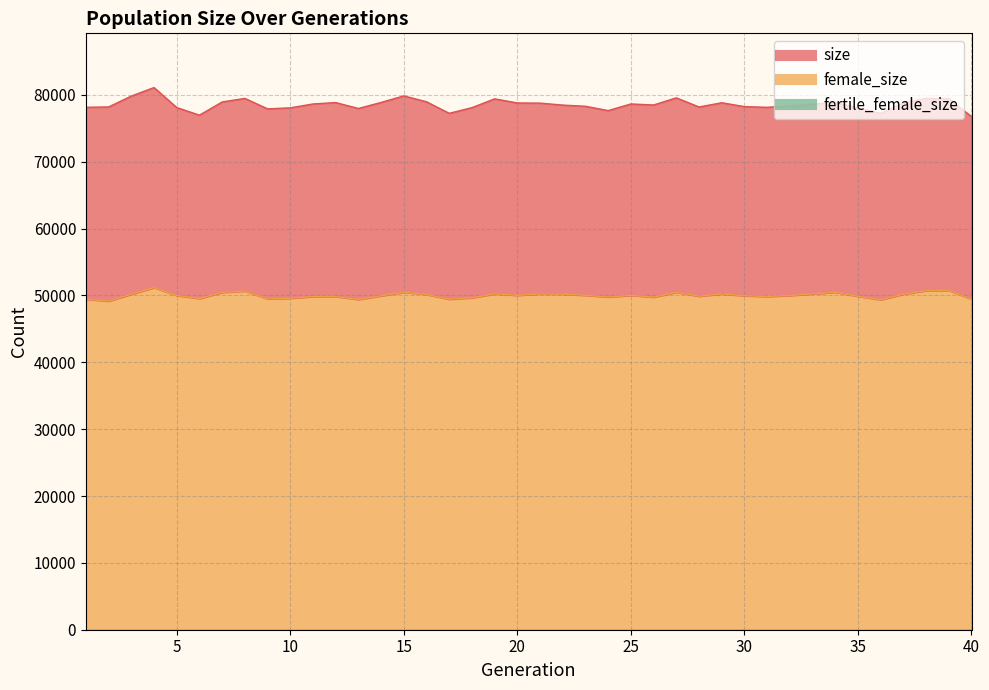

List the series in order of their peak value, lowest first.

female_size, size